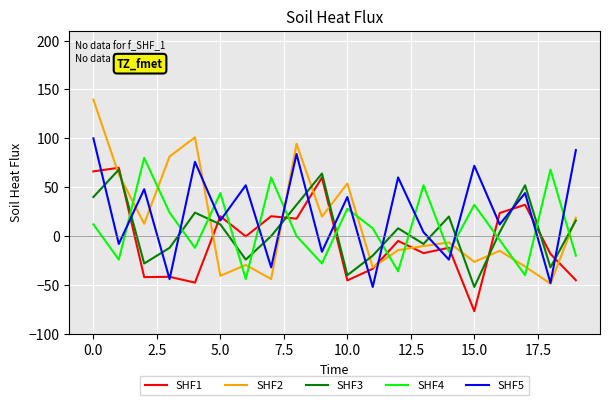

What is the maximum value shown in the chart?

139.6